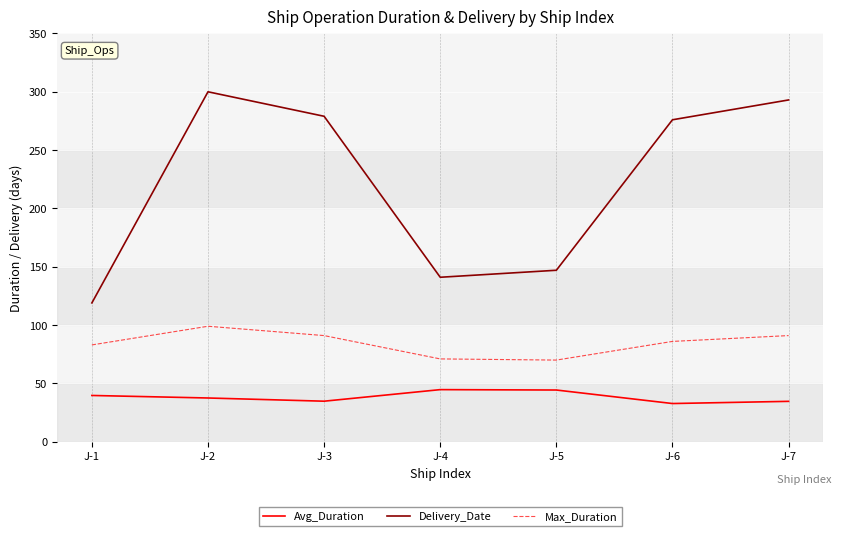

What is the maximum value shown in the chart?

300.0